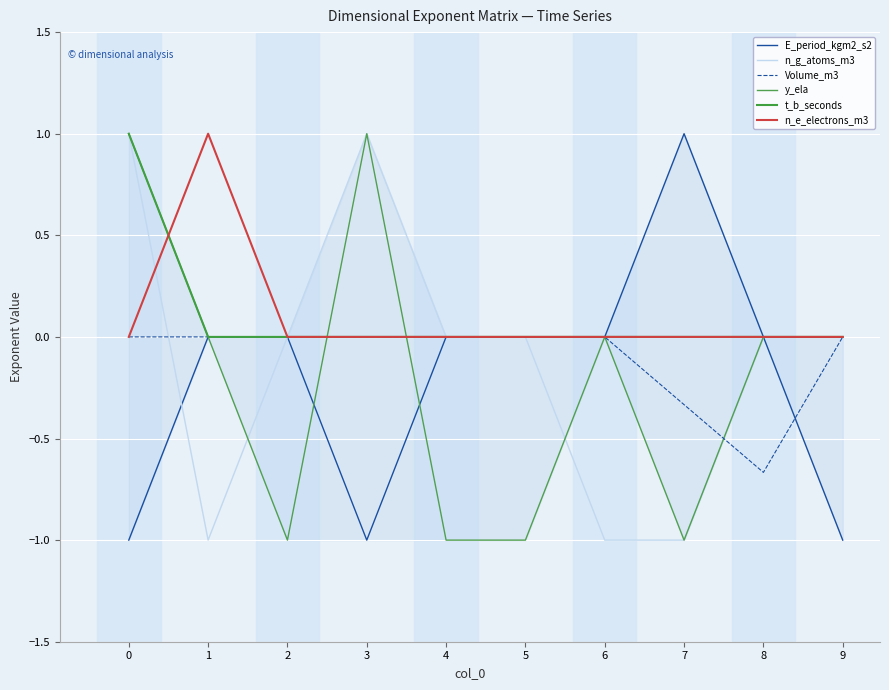

The value of y_ela at 0 is 1.0. True or false?

True